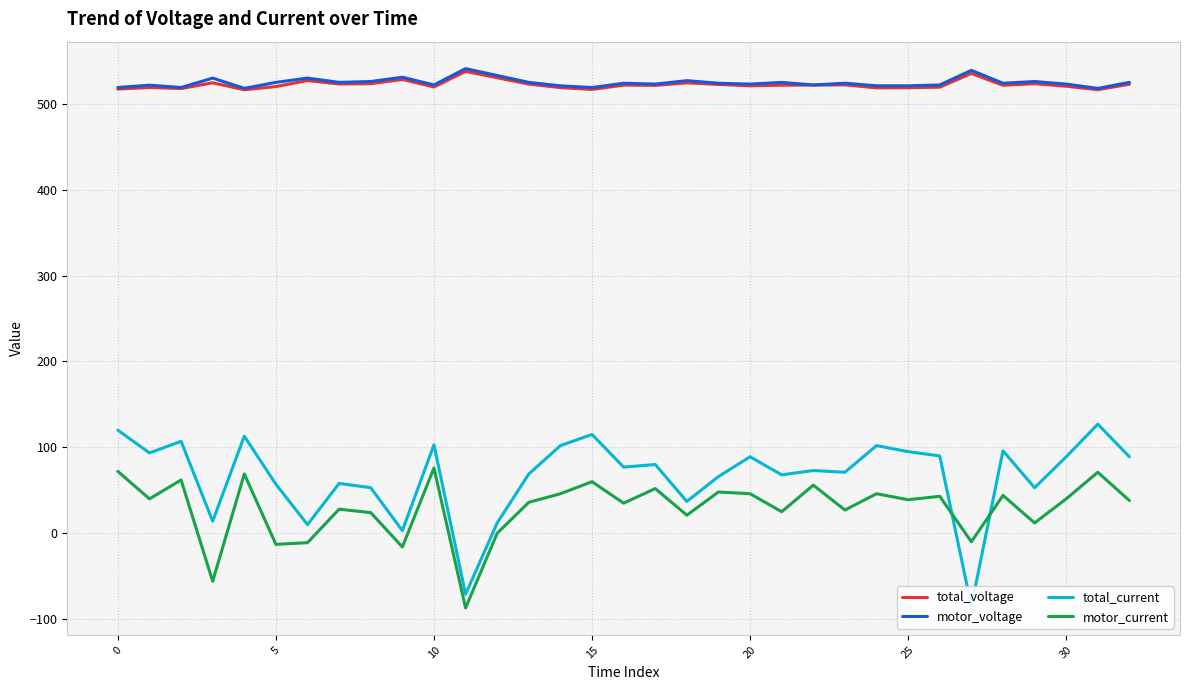

What is the maximum value shown in the chart?

541.0